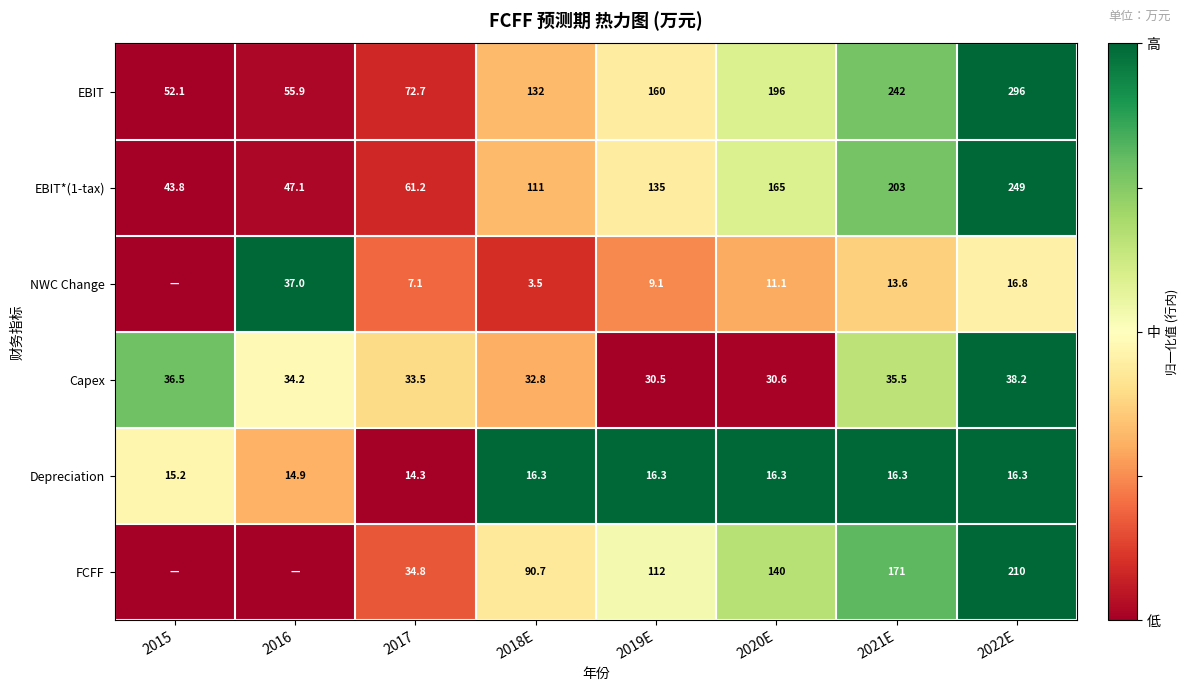

Where is Depreciation nearest to the value 15?

2016